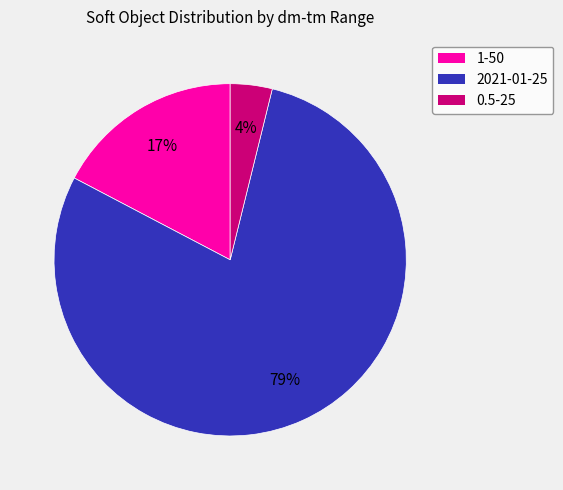

Do 2021-01-25 and 0.5-25 together represent more than half of the pie?

Yes